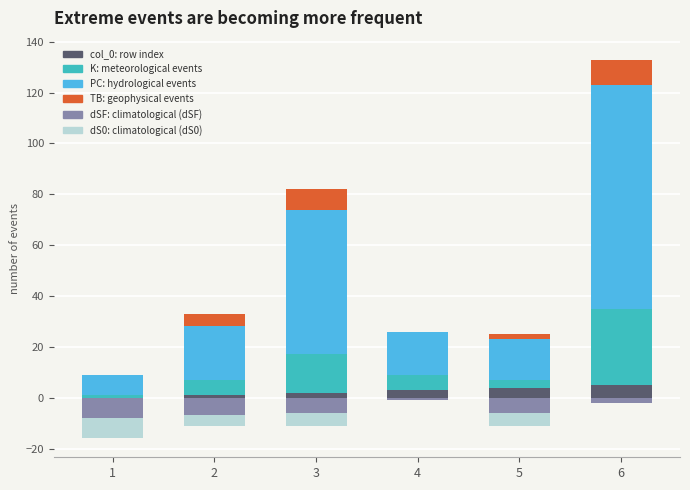

True or false: dS0 (neg) has a value of -3 at 4.

False